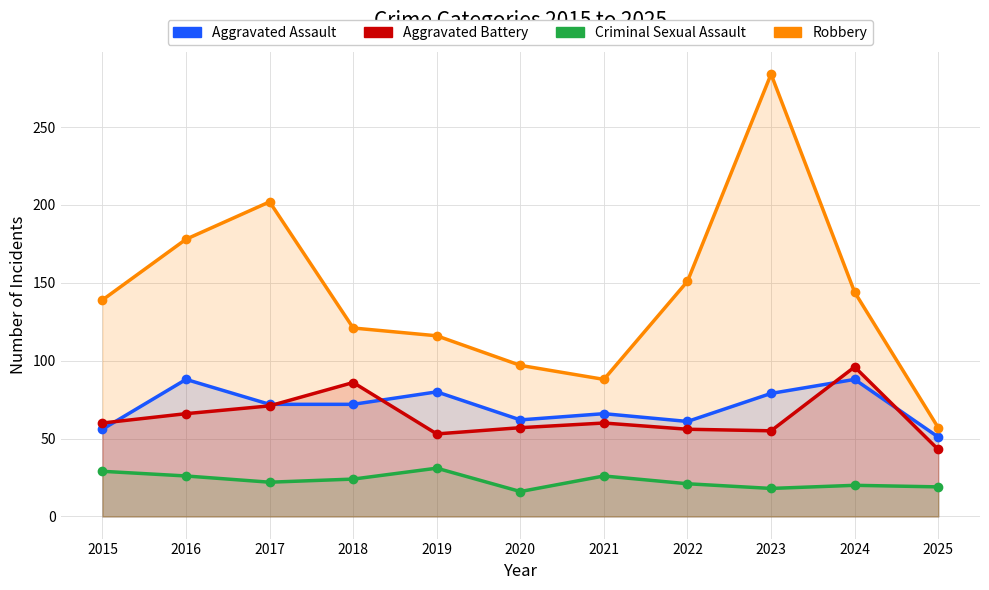

What is the average value of the Criminal Sexual Assault series?

23